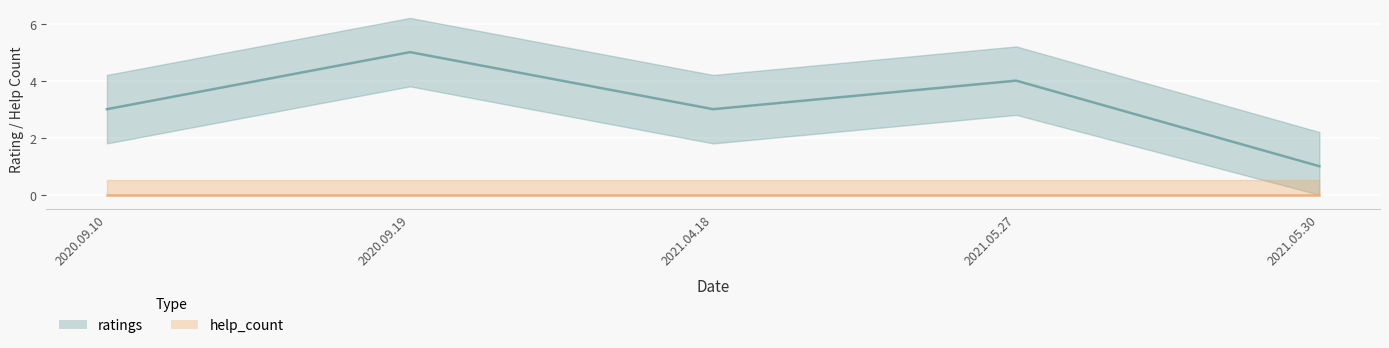

Reading left to right, what are all the values shown in this chart?

ratings: 3	5	3	4	1
help_count: 0	0	0	0	0